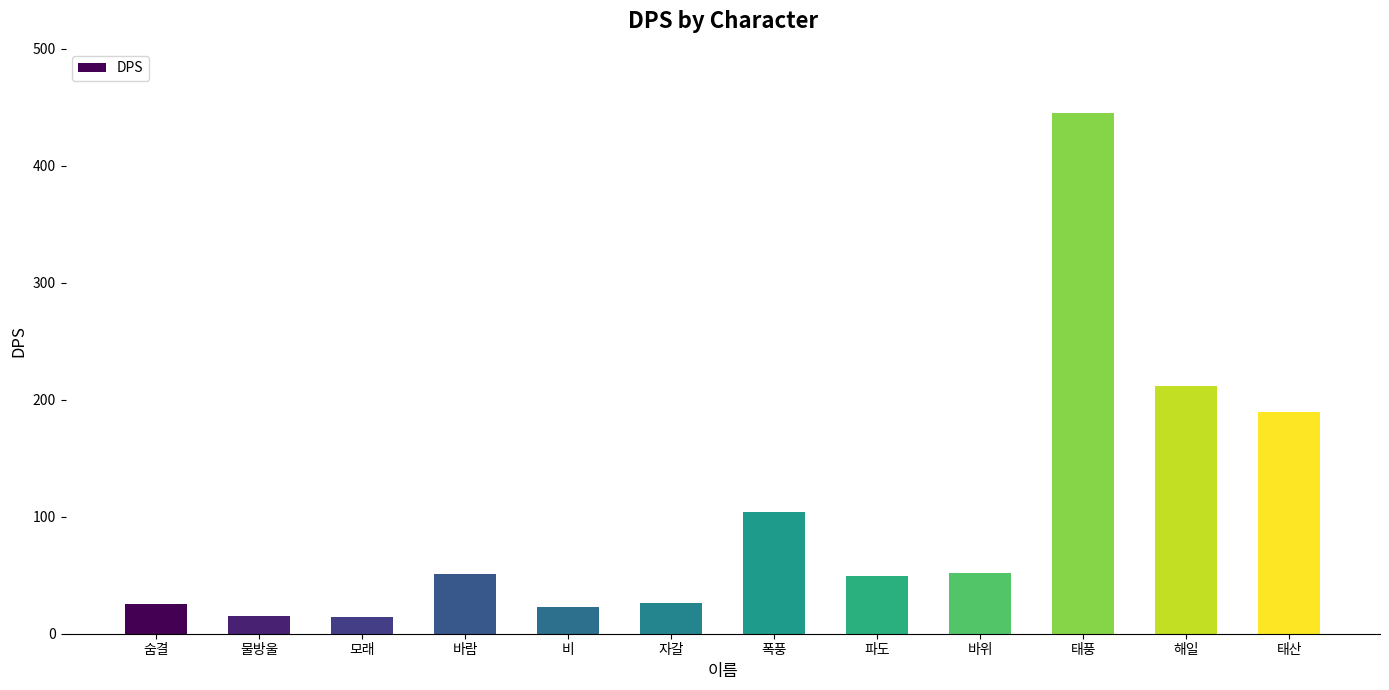

How many categories are shown in the chart?

12